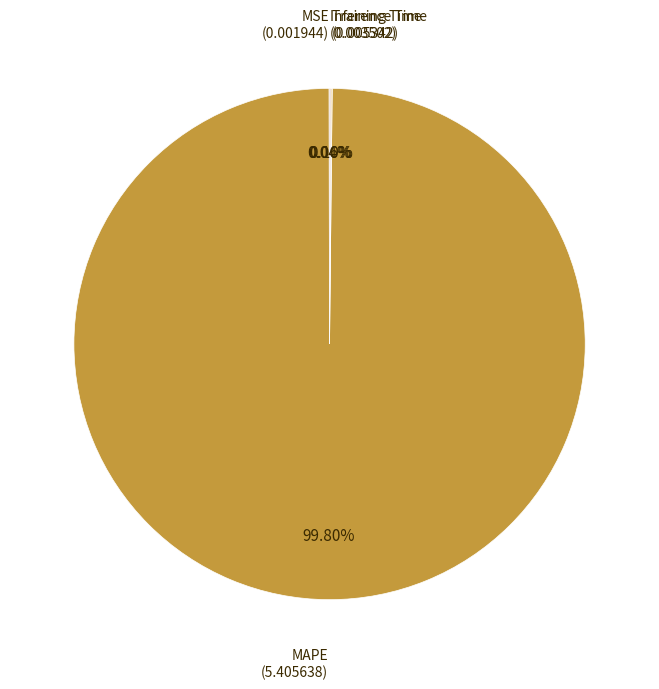

Which slice is the smallest?

MSE